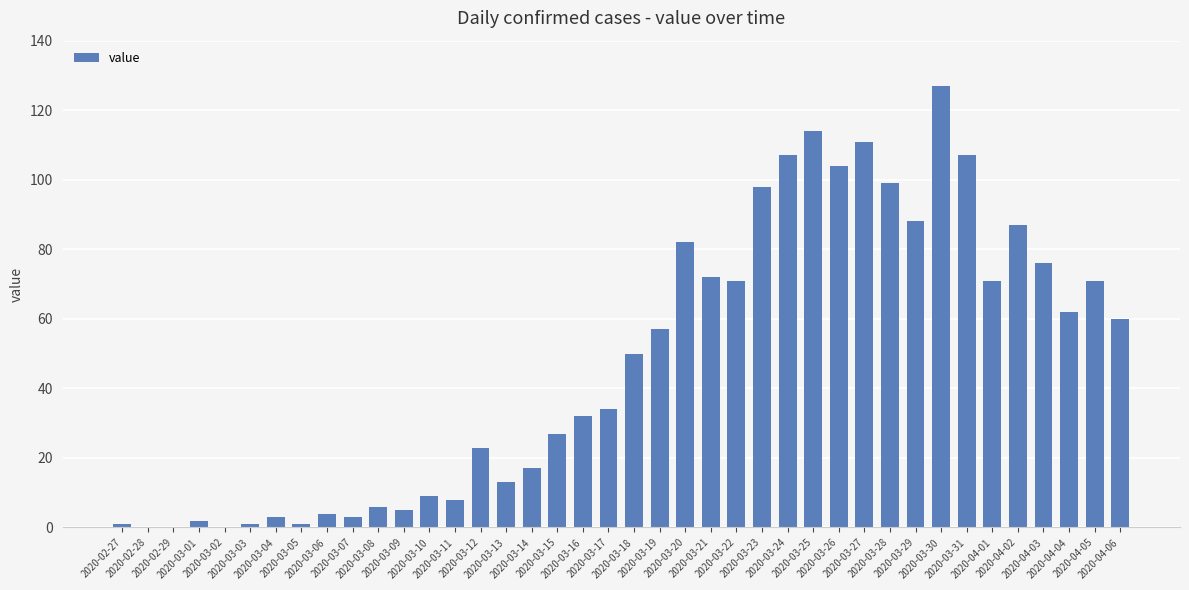

What is the sum of all values?

1903